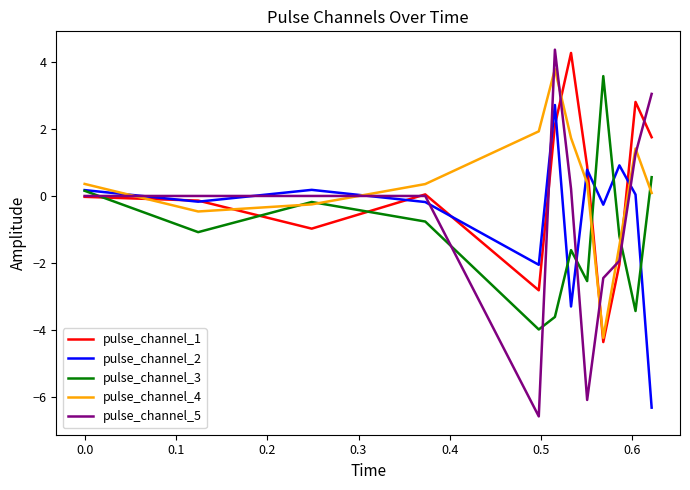

What is the highest value of the pulse_channel_3 series?

3.6